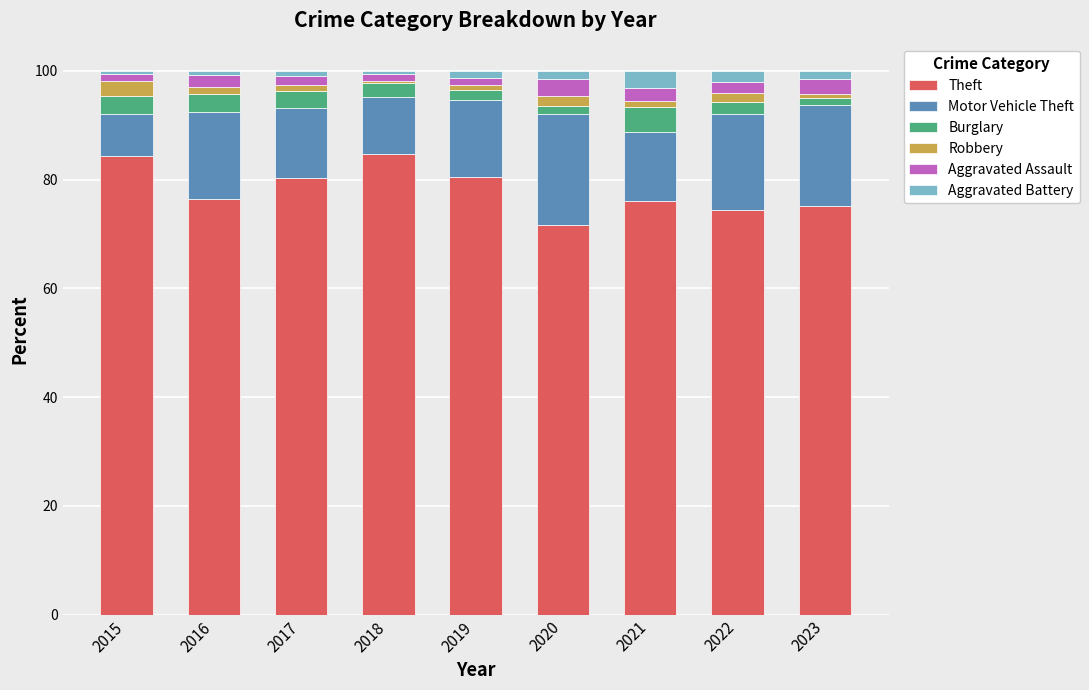

What is the highest value of the Theft series?

84.7